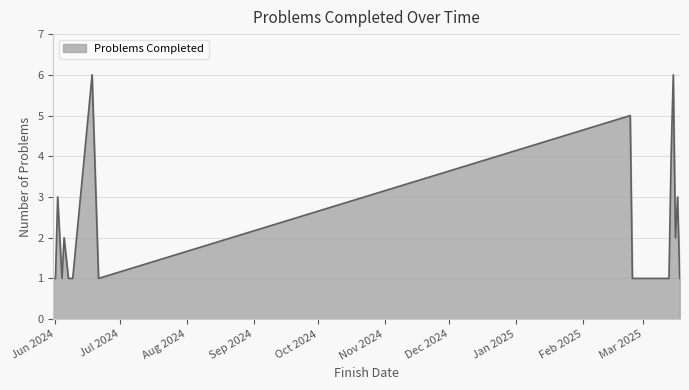

What is the greatest value displayed?

6